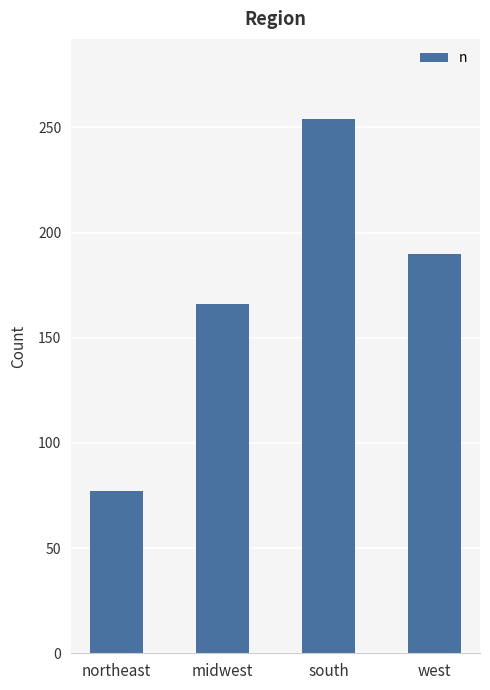

What is the difference between the second highest and minimum values?

113